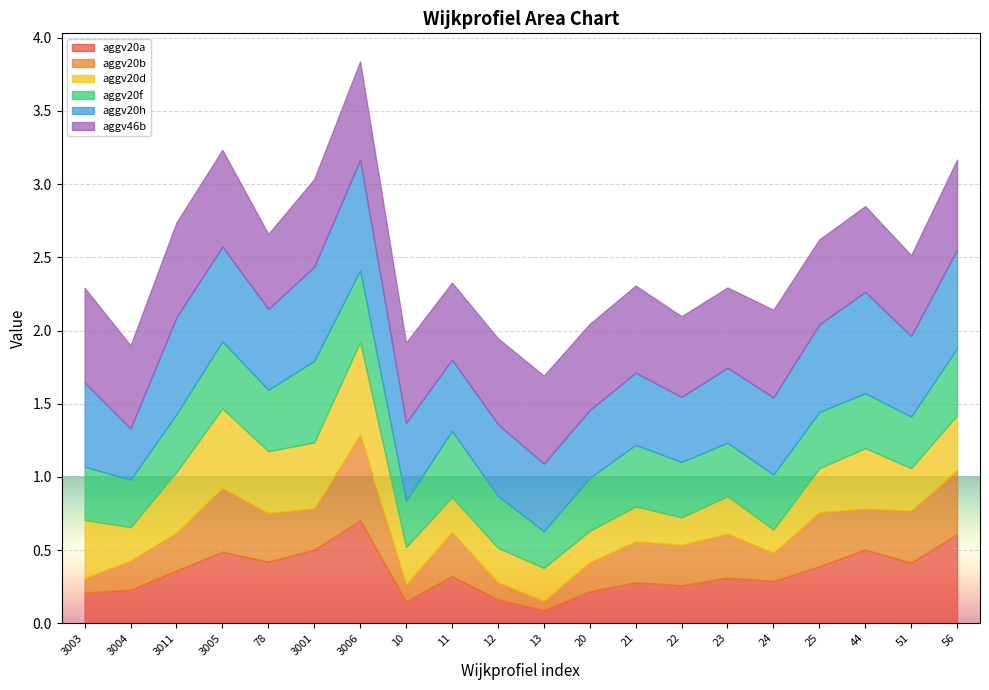

Rank the categories by aggv20d value from highest to lowest.

3006, 3005, 3001, 78, 3011, 44, 3003, 56, 25, 51, 23, 10, 11, 21, 12, 3004, 13, 20, 22, 24